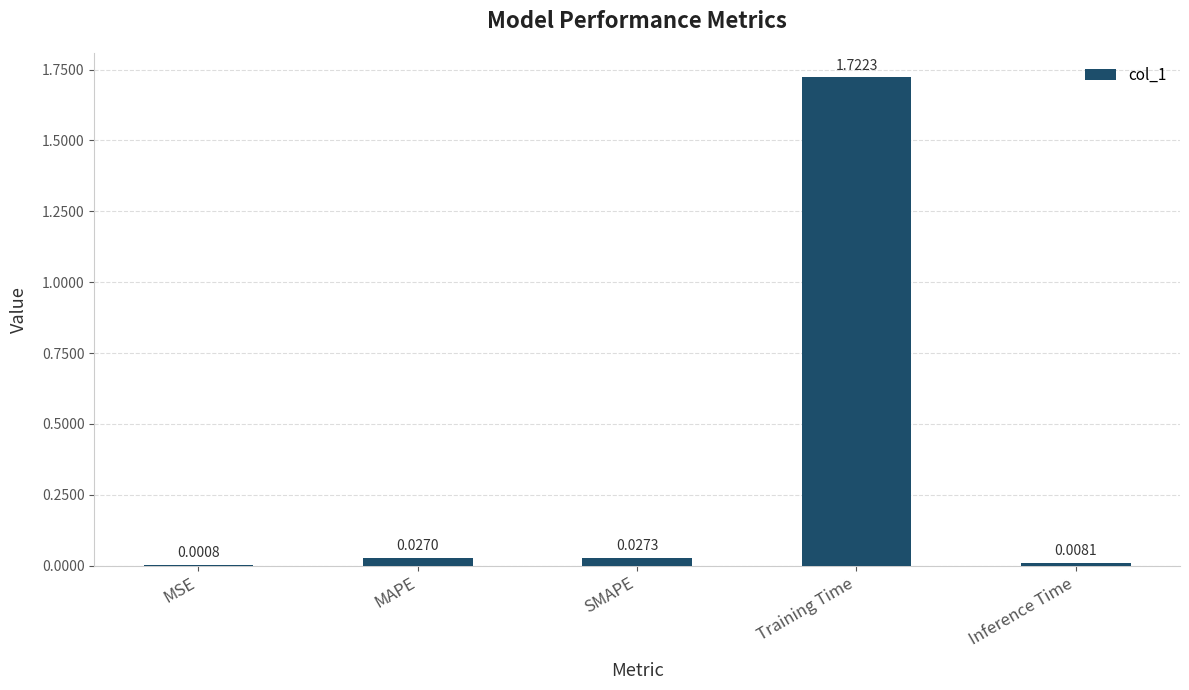

Are the bars horizontal?

No